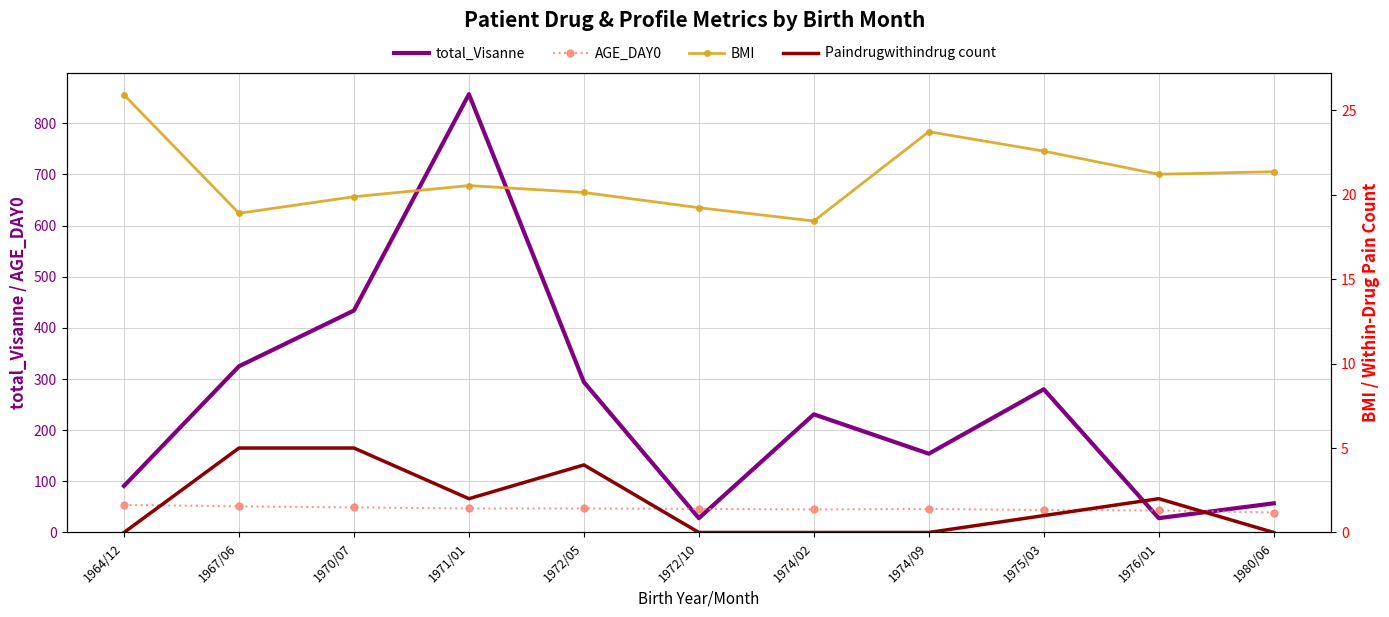

True or false: total_Visanne and BMI cross at least once.

False